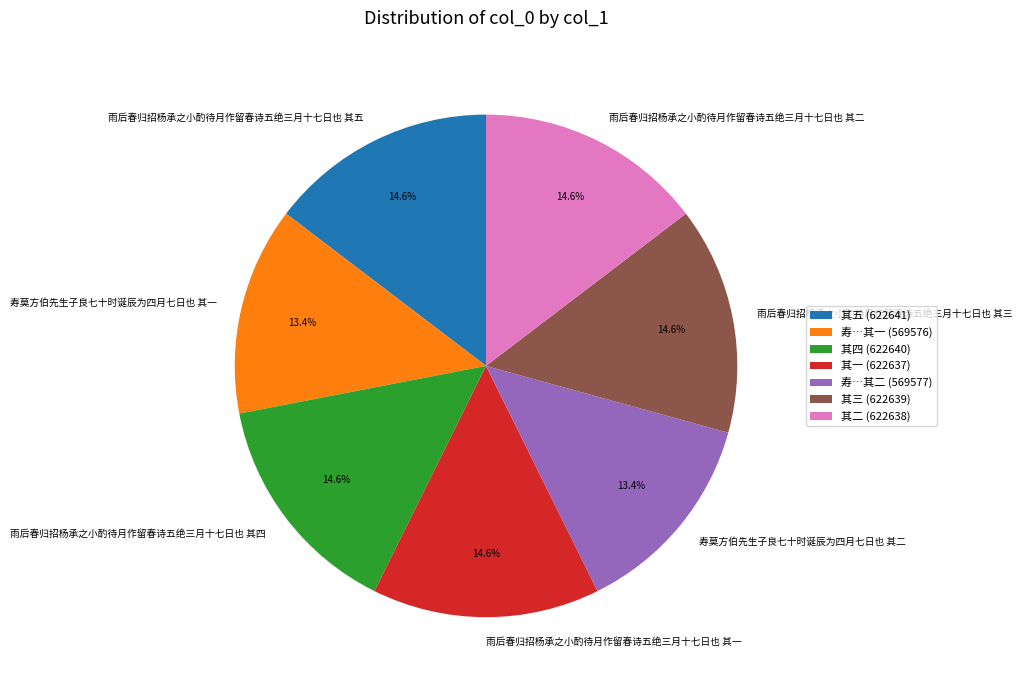

Combined, do 寿莫方伯先生子良七十时诞辰为四月七日也 其二 and 雨后春归招杨承之小酌待月作留春诗五绝三月十七日也 其五 account for over 50%?

No